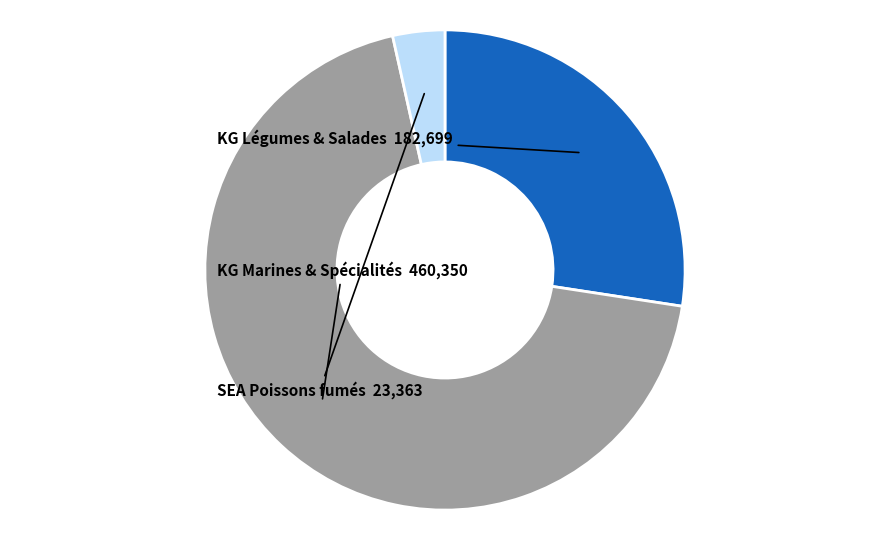

How many segments does this pie chart have?

3